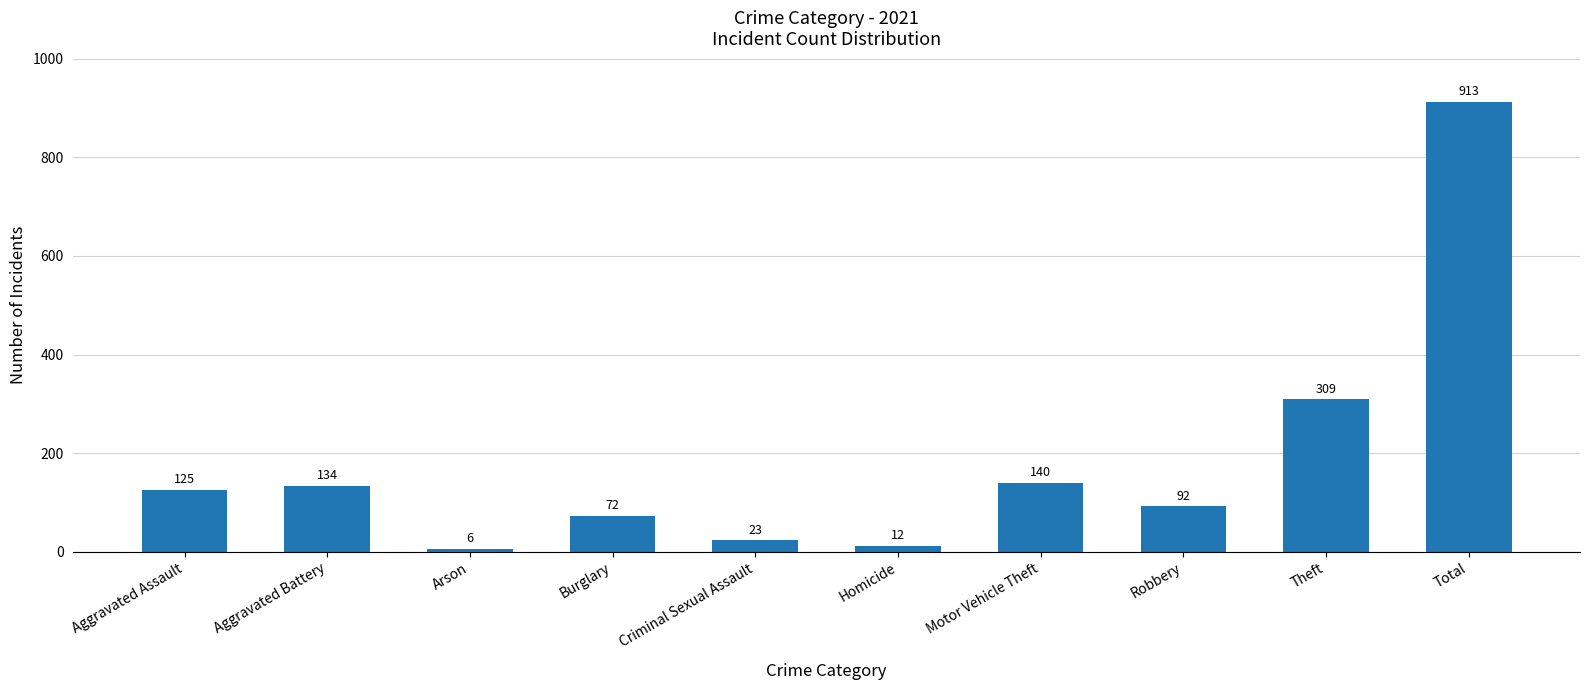

Approximately how many times larger is the value at Aggravated Battery compared to Aggravated Assault?

1.1